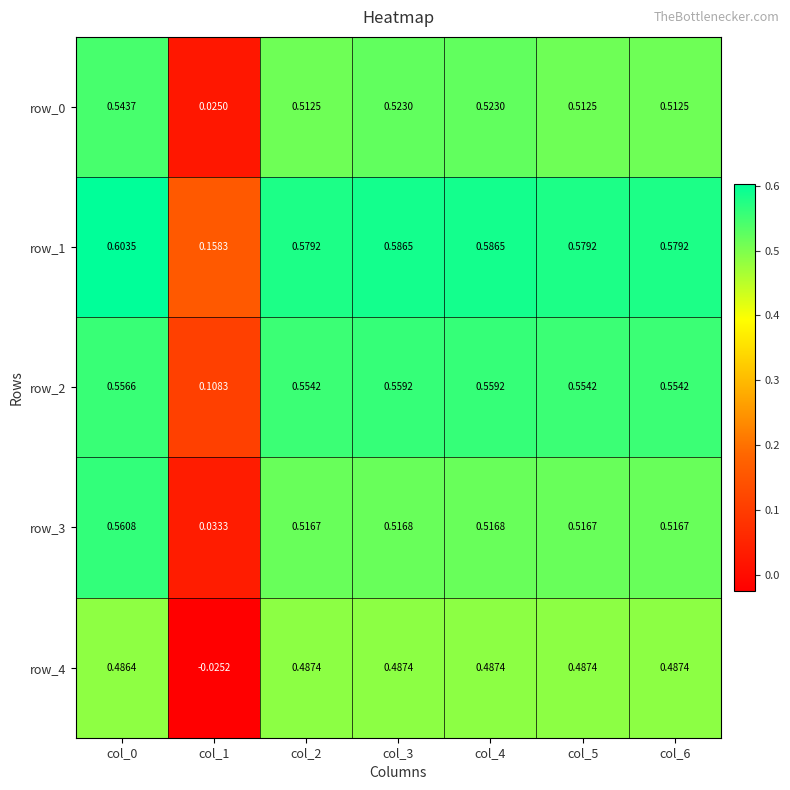

Is the value of row_4 at col_5 greater than the value of row_2 at col_0?

No